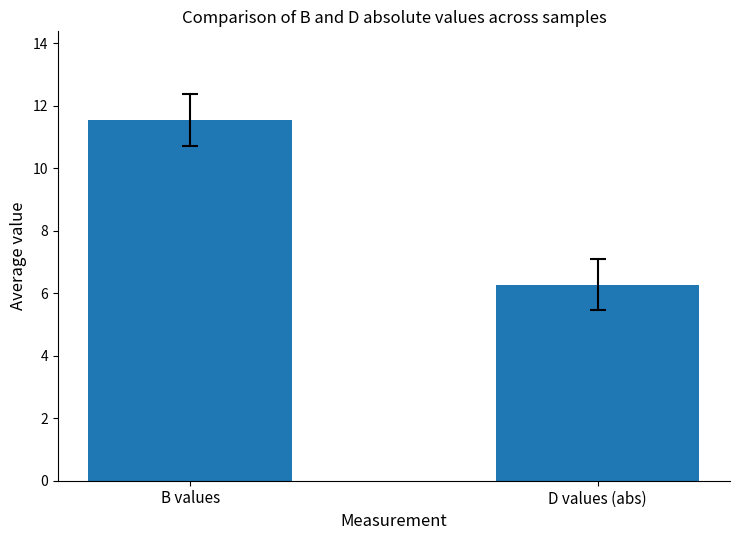

What is the maximum value shown in the chart?

11.5